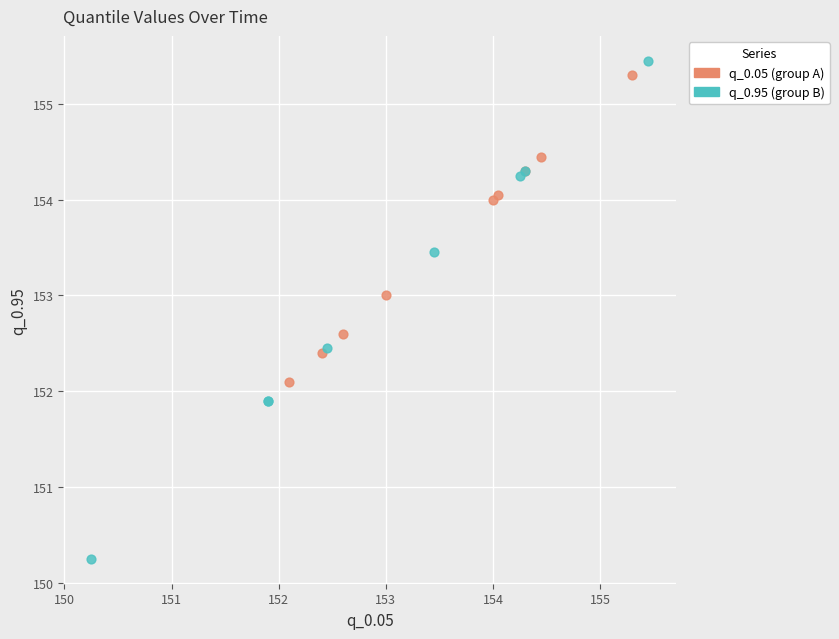

What are all the series names shown in the legend?

q_0.05 (group A), q_0.95 (group B)